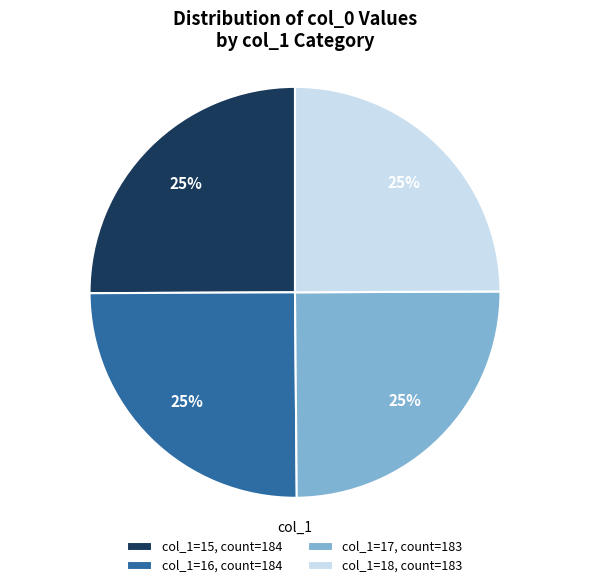

True or false: col_1=18, count=183 accounts for 15% of the total.

False